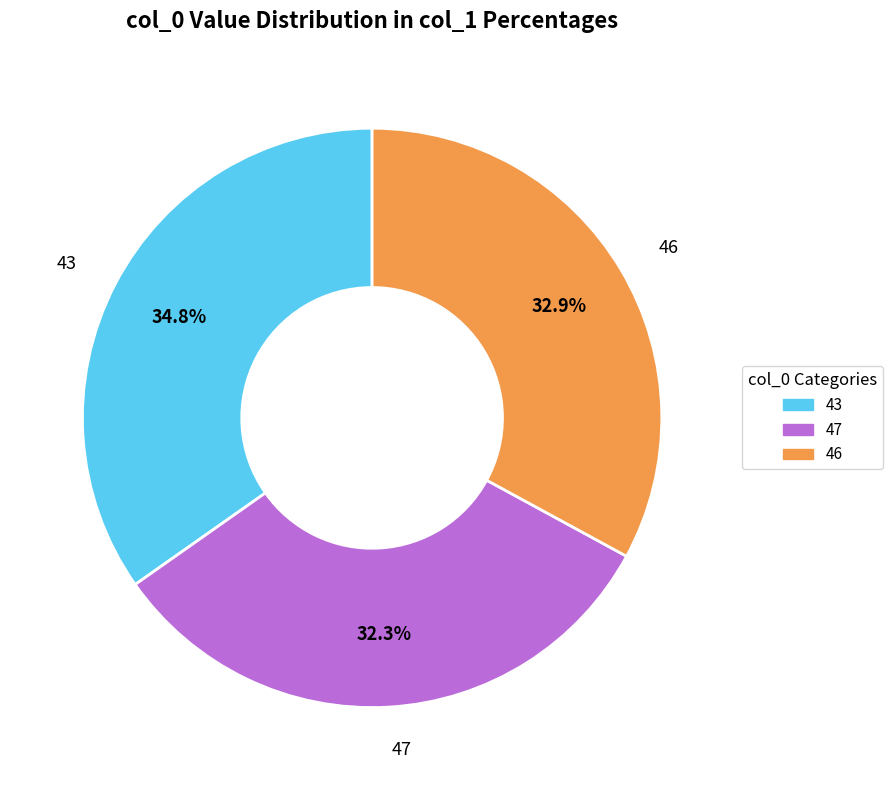

How many slices are in this pie chart?

3